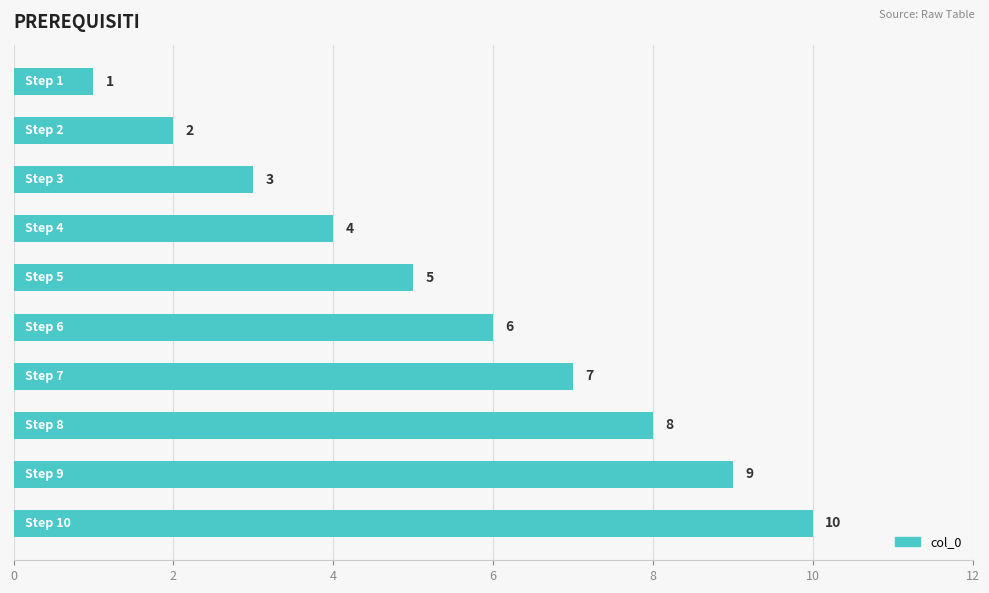

How many distinct data groups are displayed?

1